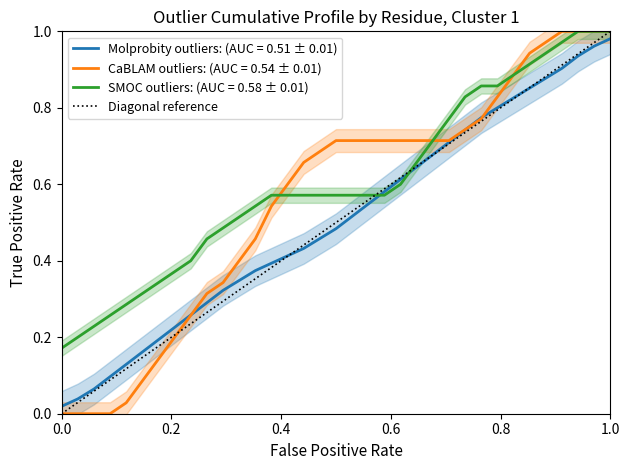

How many values are below 1?

1